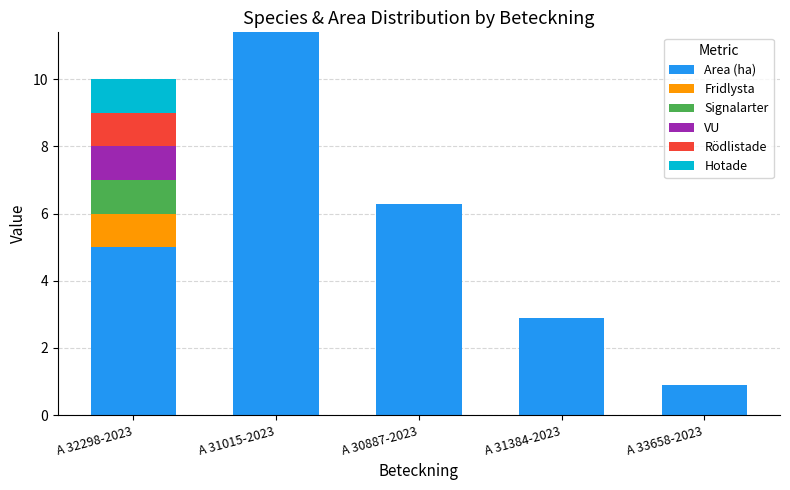

What is the maximum value for Area (ha)?

11.4